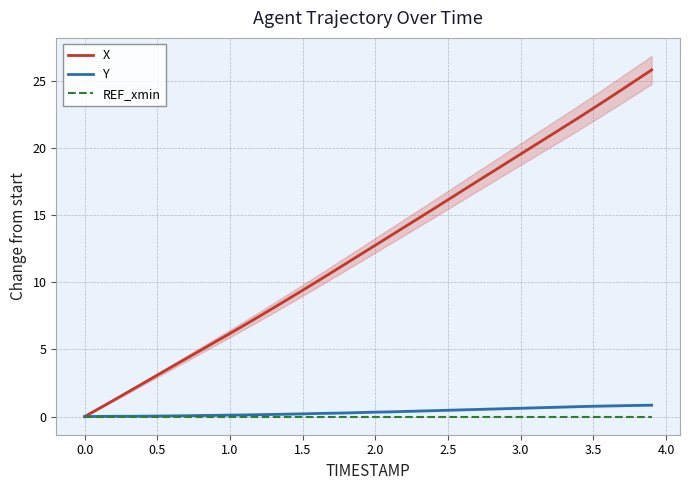

How many lines are shown in the chart?

3